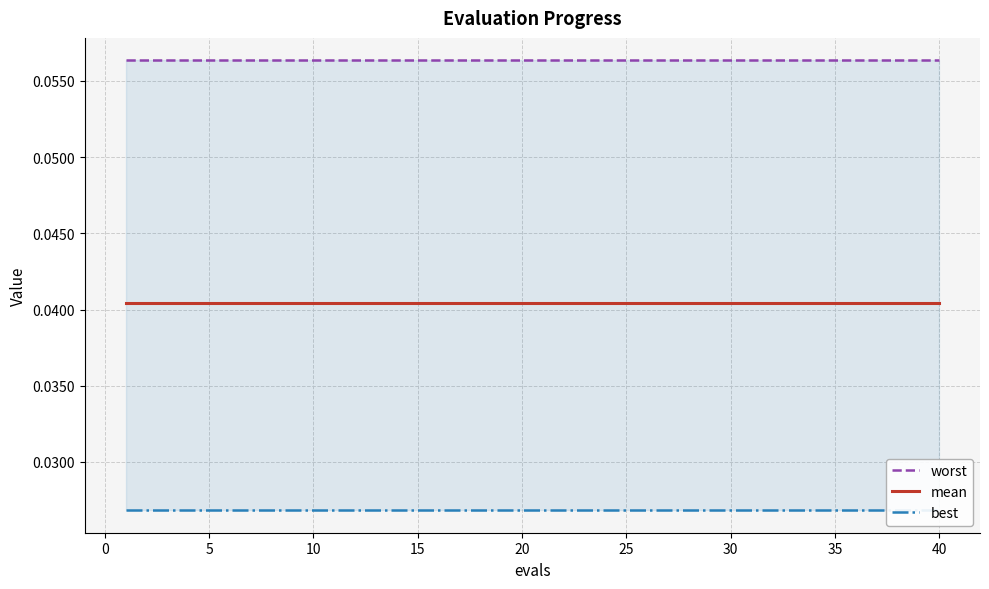

At how many categories does at least one series exceed 0?

40